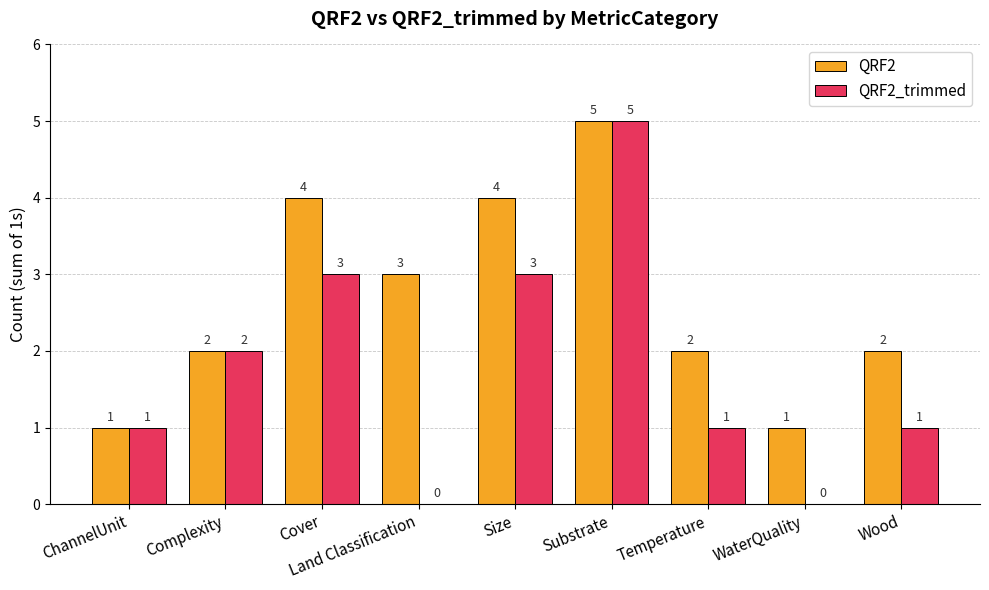

Reading right to left, what are all the values shown in this chart?

QRF2: Wood=2	WaterQuality=1	Temperature=2	Substrate=5	Size=4	Land Classification=3	Cover=4	Complexity=2	ChannelUnit=1
QRF2_trimmed: Wood=1	WaterQuality=0	Temperature=1	Substrate=5	Size=3	Land Classification=0	Cover=3	Complexity=2	ChannelUnit=1